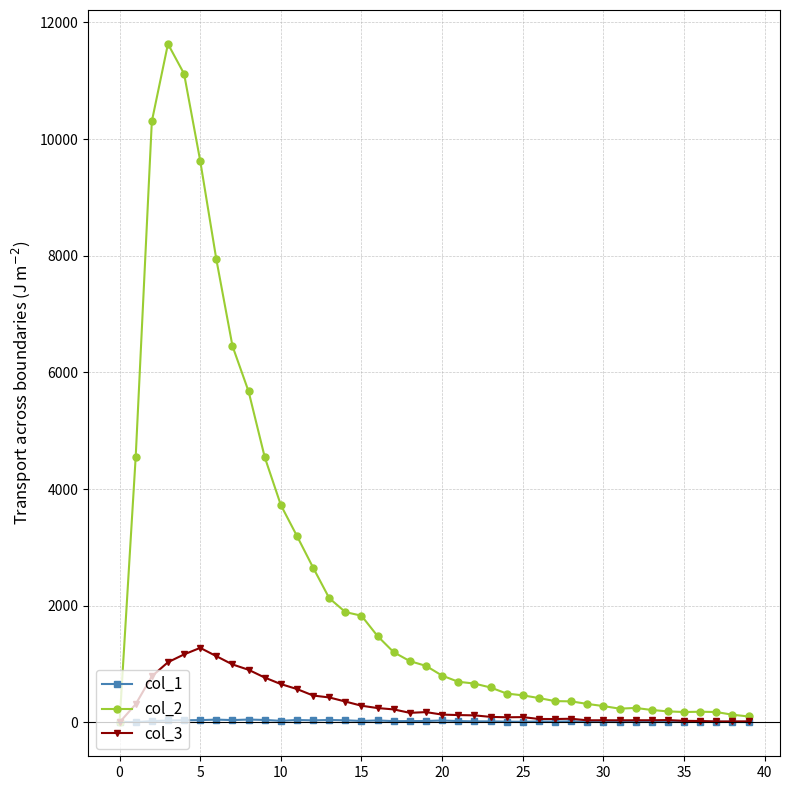

Which series has the largest total across all categories?

col_2